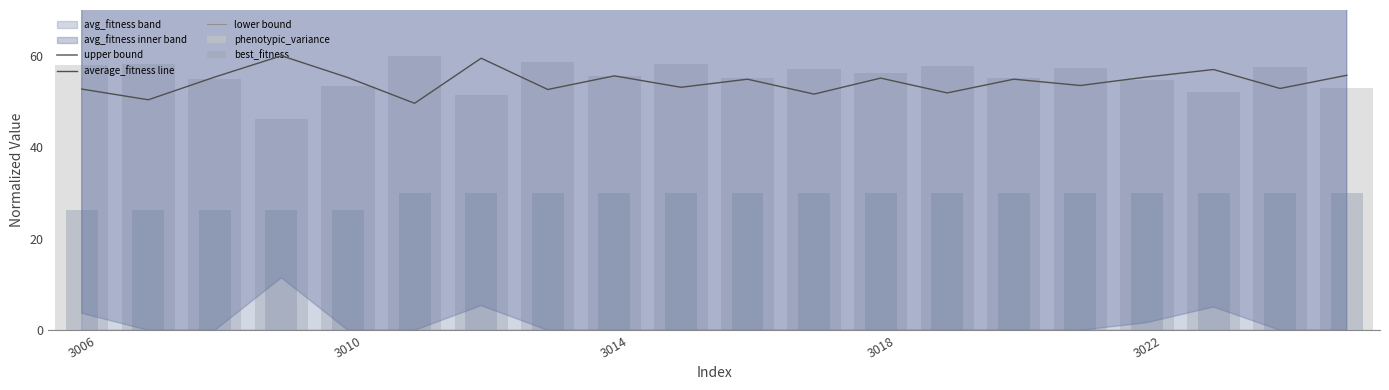

How many values in the phenotypic_variance series are below 56?

10